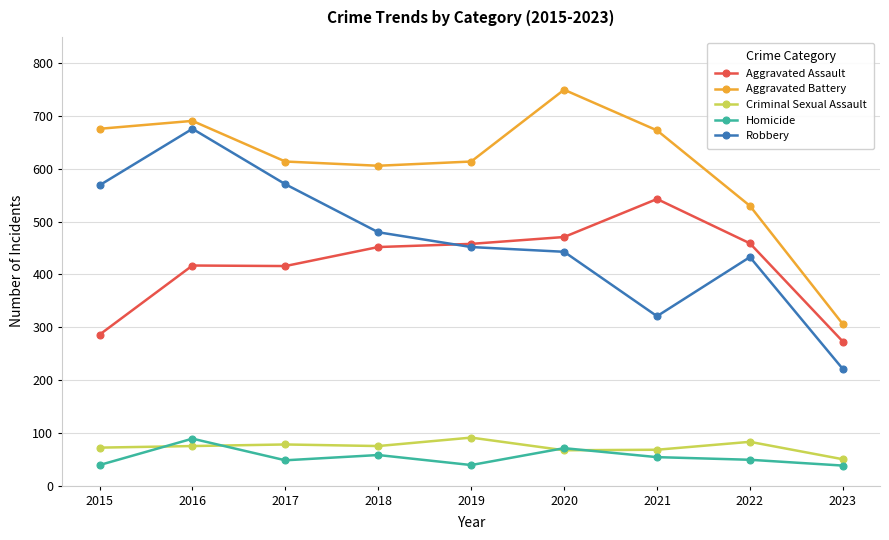

True or false: Robbery and Homicide intersect in this chart.

False